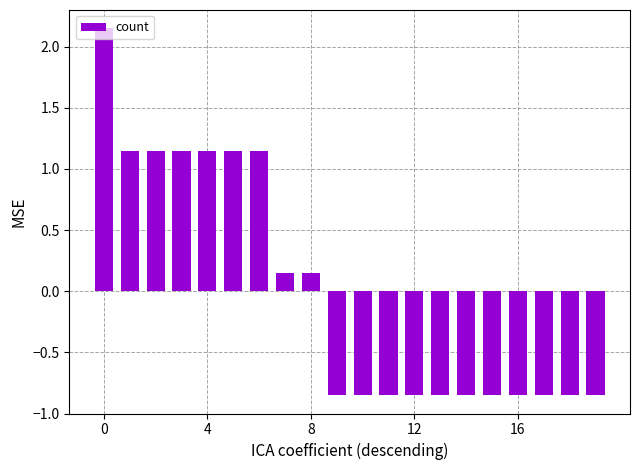

What is the difference between the second highest and second lowest values?

2.0